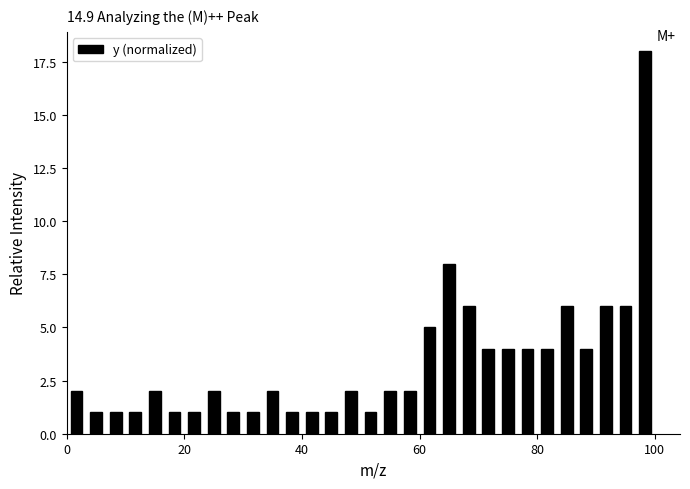

Around what value on the x-axis is the tallest bar? Give the approximate position of its centre, as read against the axis.

98